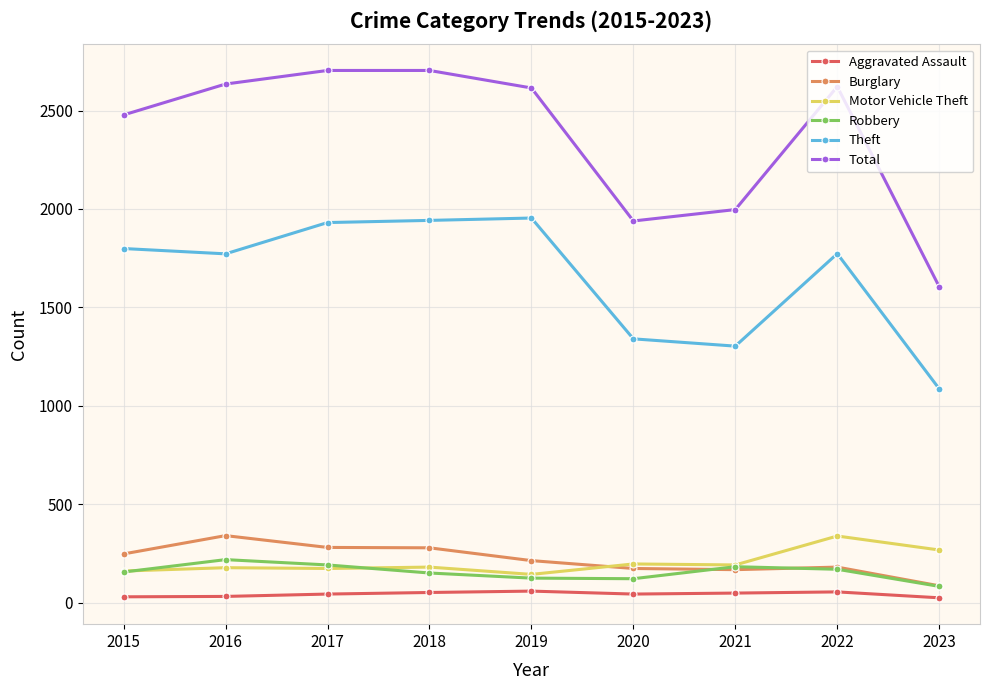

What is the lowest value of the Motor Vehicle Theft series?

143